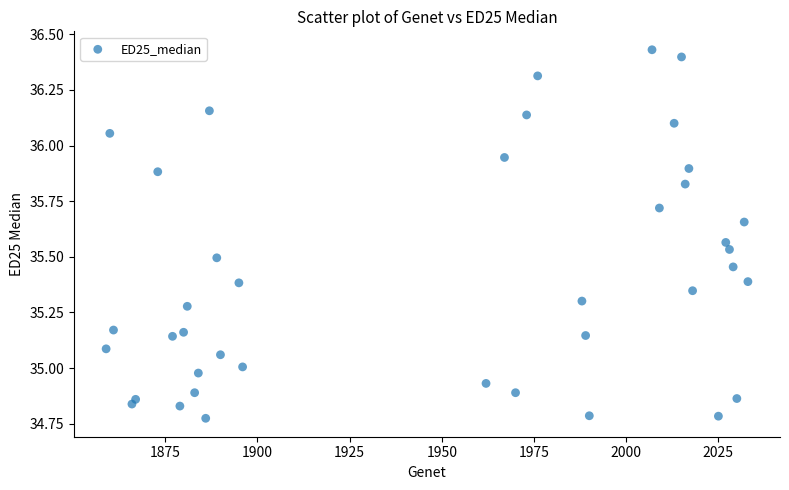

What is the range of Y values (max minus min)?

1.7